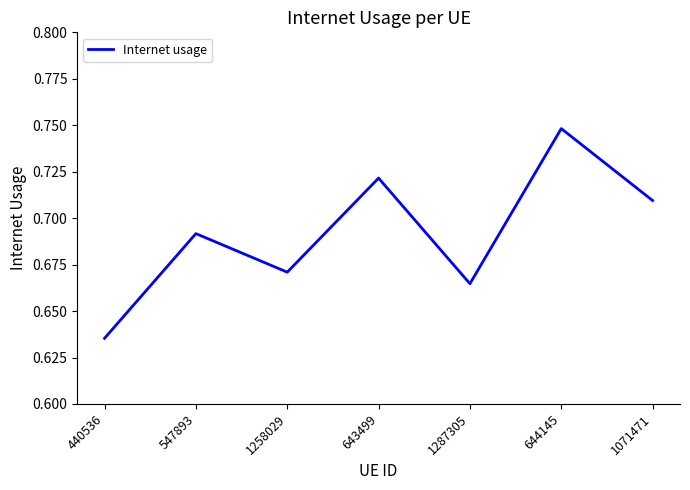

Is this an area chart (filled region under the line)?

No